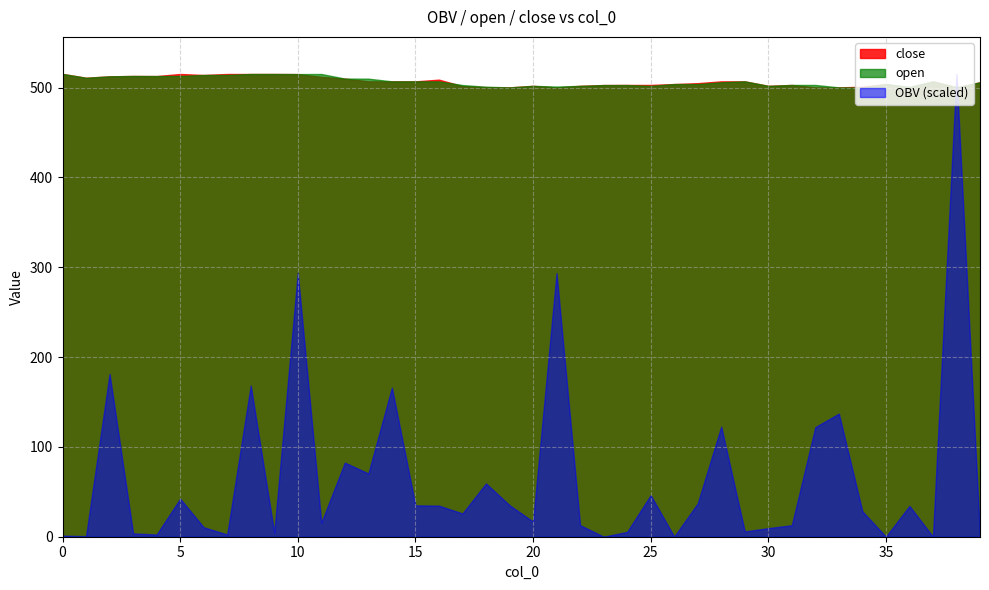

Which series has the widest spread of values?

OBV (scaled)